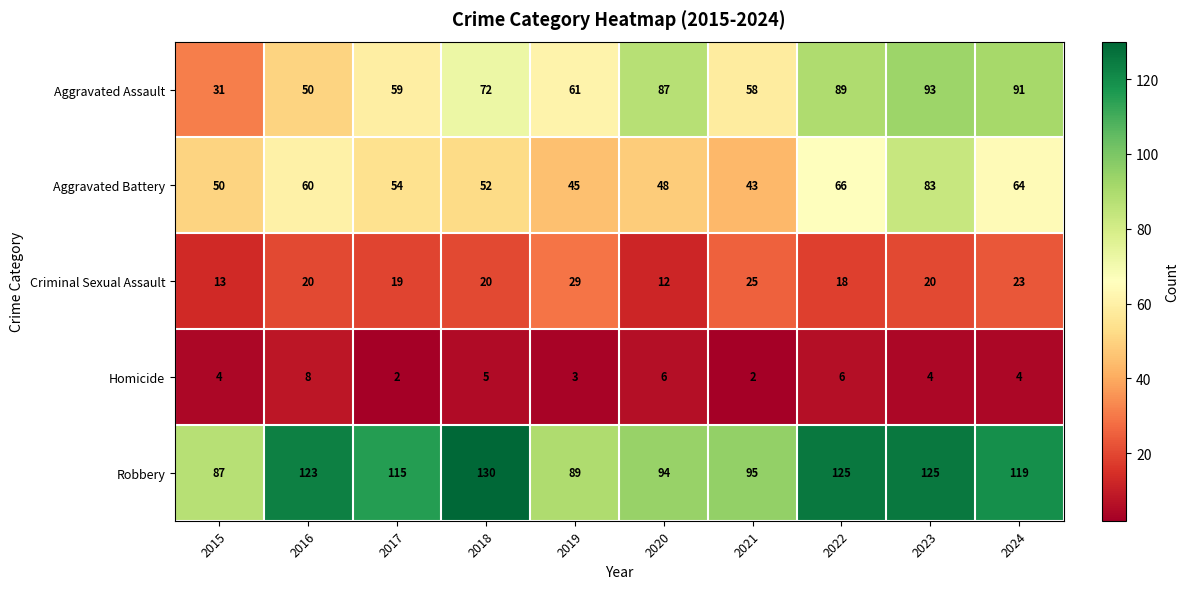

Is the value of Criminal Sexual Assault at 2015 greater than the value of Homicide at 2022?

Yes